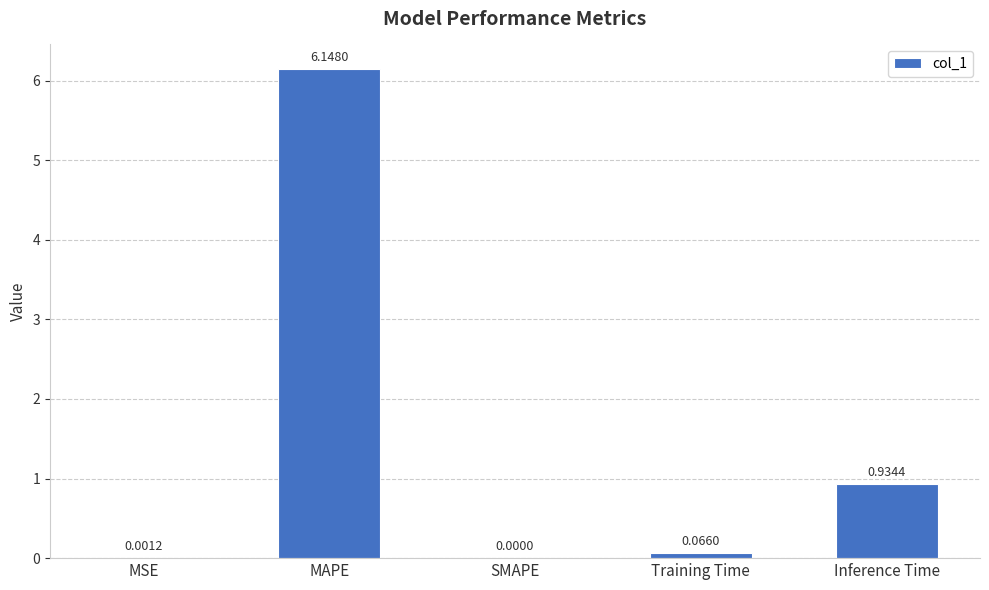

Between Training Time and MAPE, which is larger?

MAPE